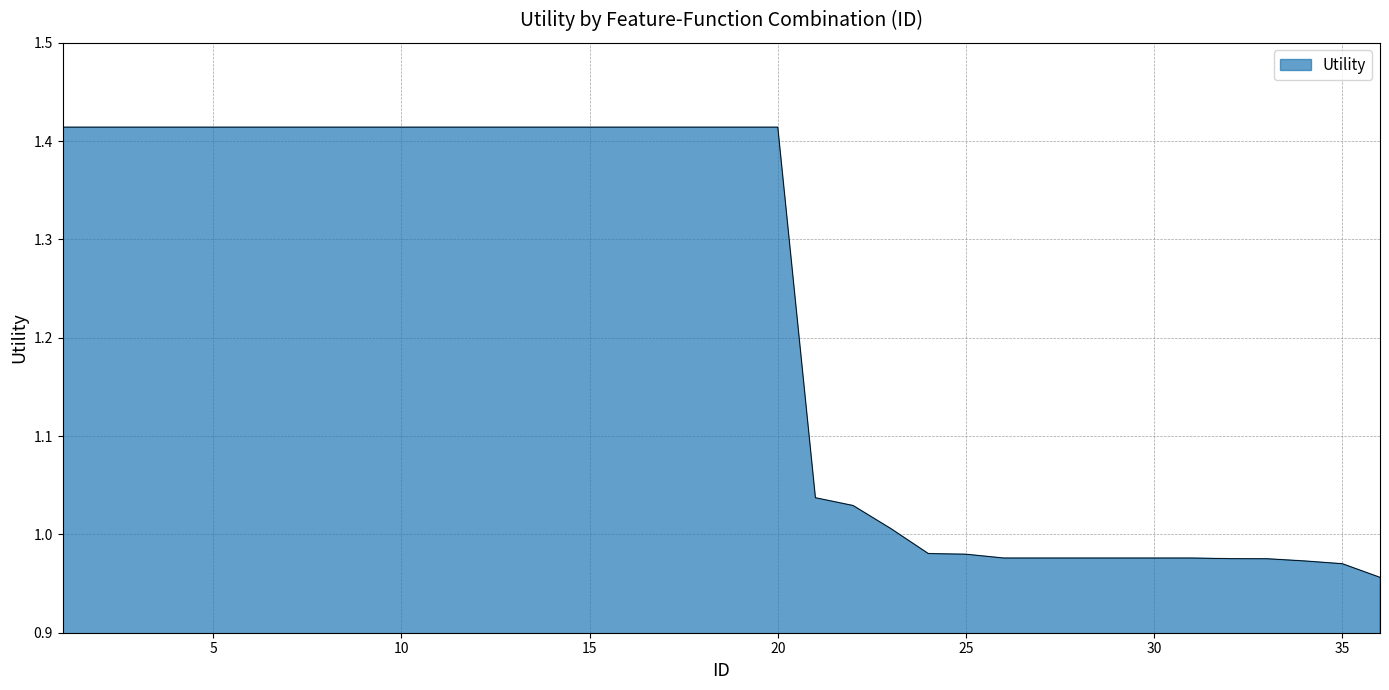

How many lines are shown in the chart?

1